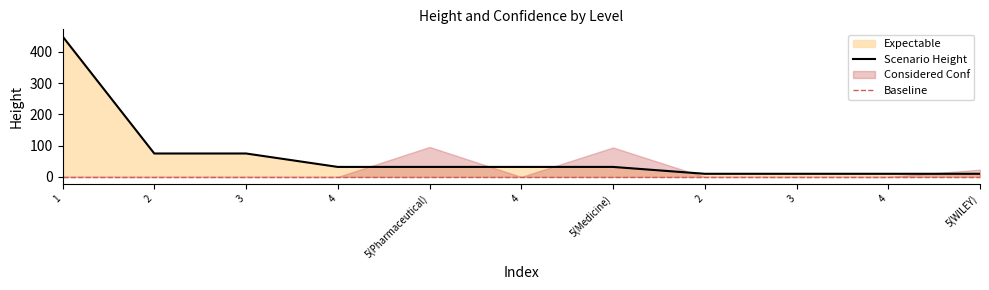

List the labels in order of value, smallest first.

2, 3, 4, 5(WILEY), 4, 5(Pharmaceutical), 4, 5(Medicine), 2, 3, 1